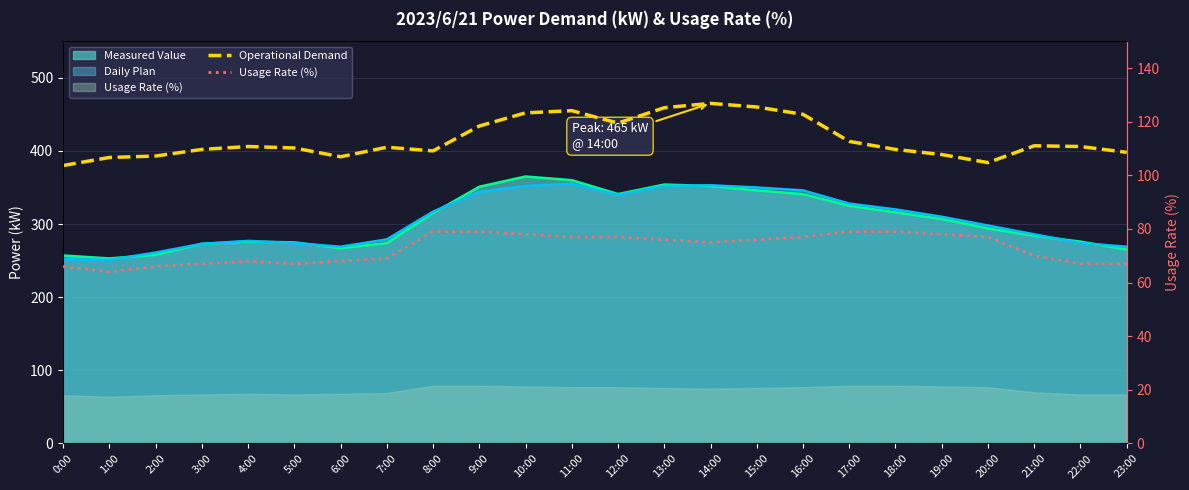

What is the total value across all series at 16:00?

527